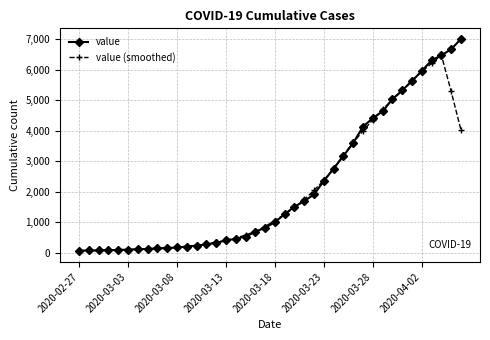

What is the highest value of the value (smoothed) series?

6477.2